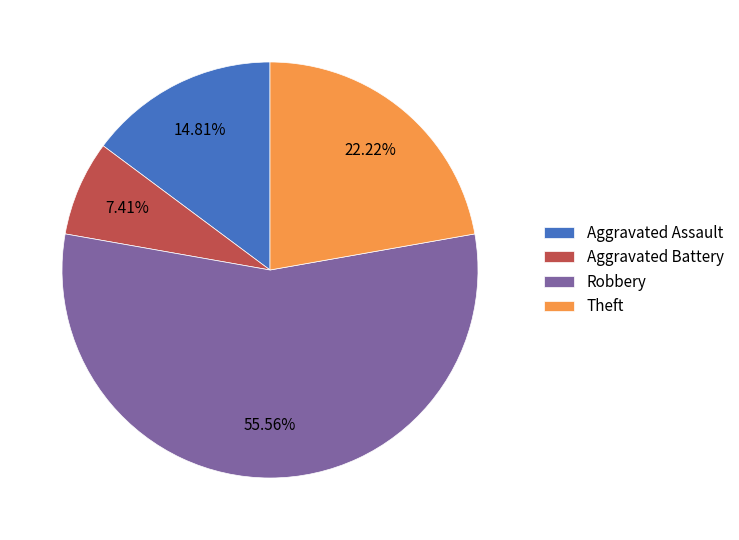

Does Theft represent more than half of the total?

No